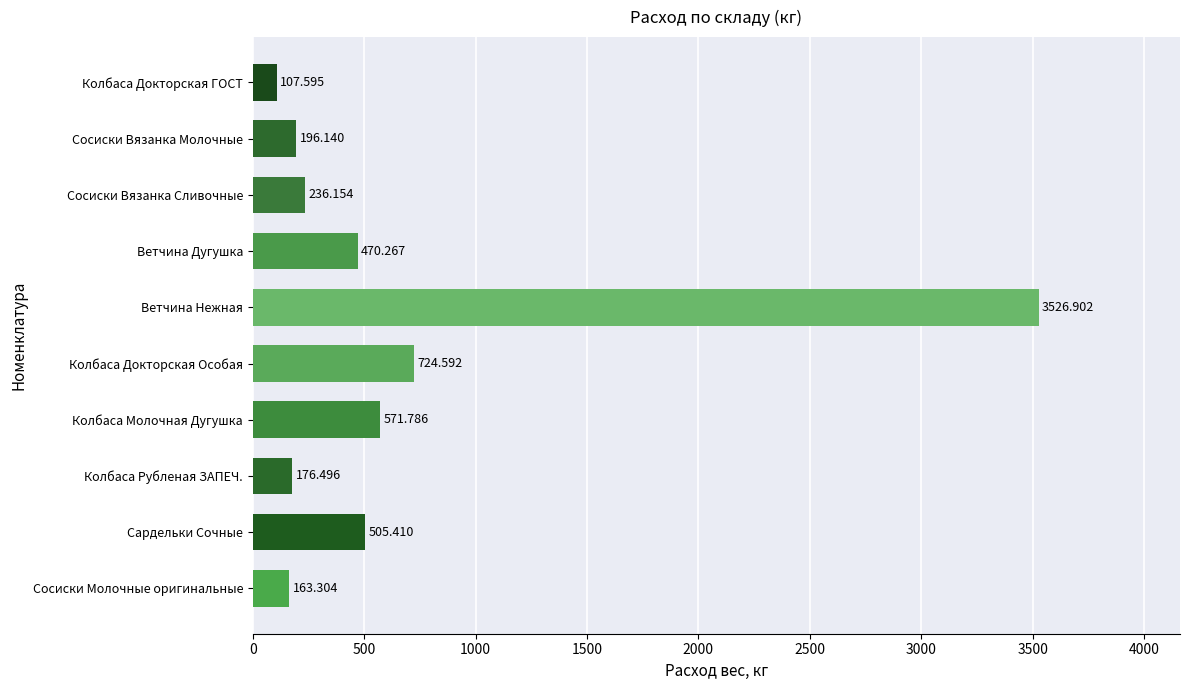

Where is the data nearest to the value 1817?

Колбаса Докторская Особая